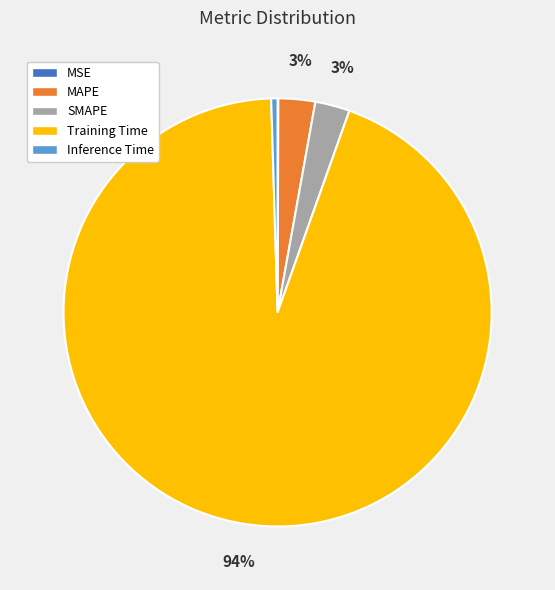

The Training Time slice represents 86% of the pie. True or false?

False